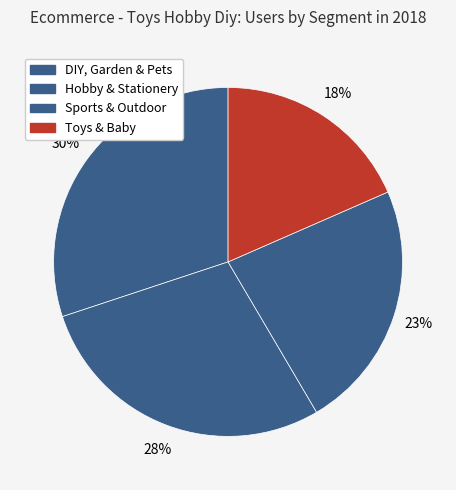

Is DIY, Garden & Pets the majority of the pie?

No